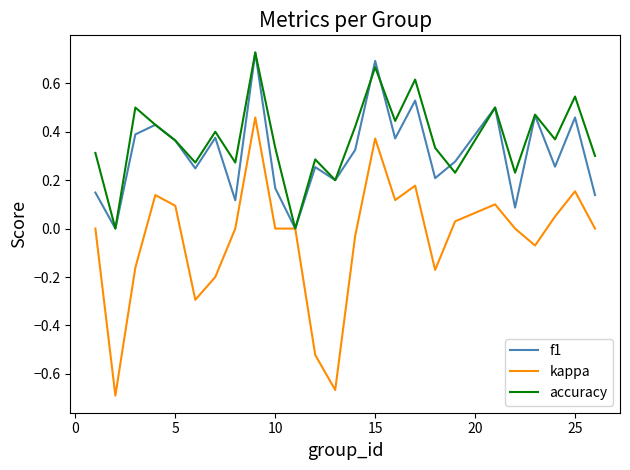

Which series has the largest range (max minus min)?

kappa